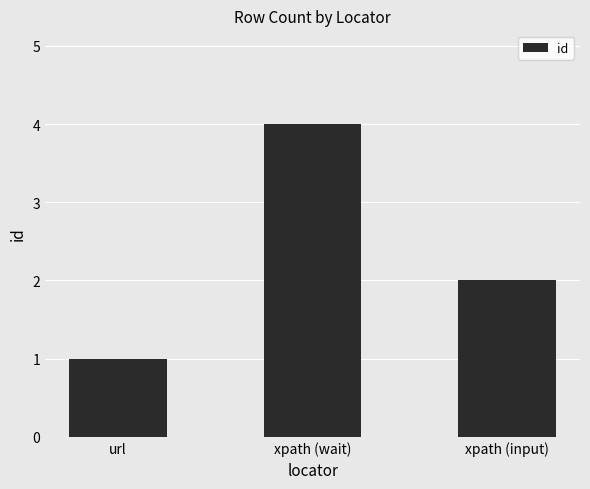

List the labels in order of value, largest first.

xpath (wait), xpath (input), url